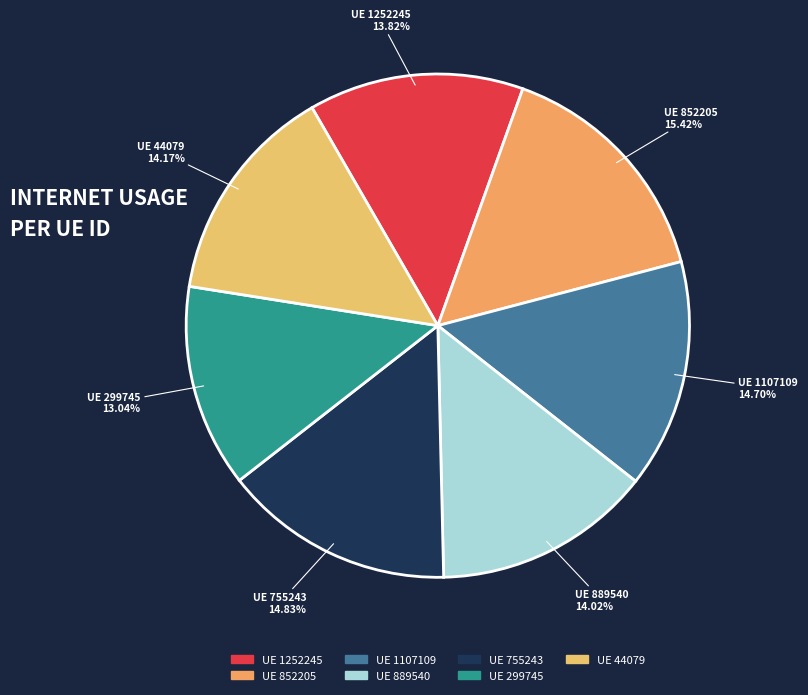

How many slices are in this pie chart?

7